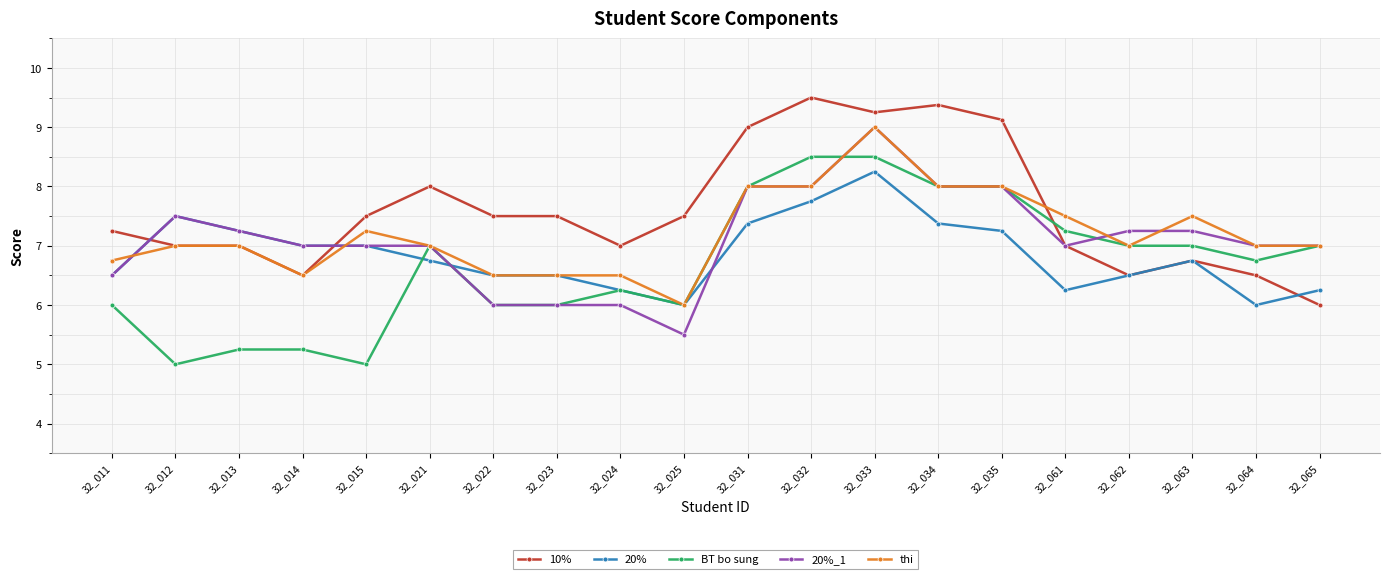

How many values in the BT bo sung series are below 7?

10